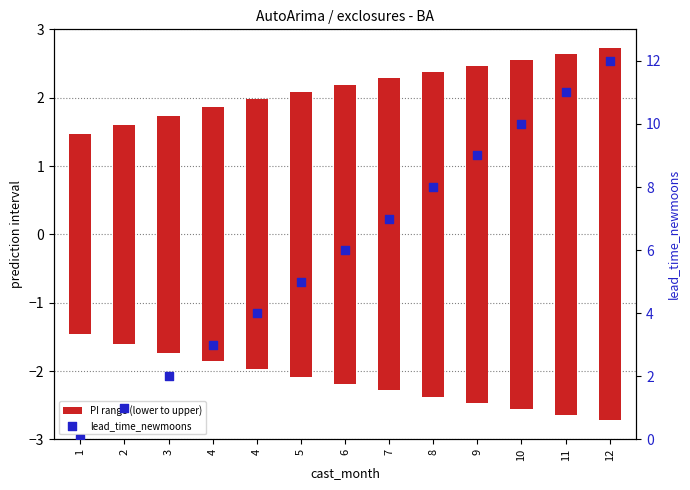

Which series reaches the minimum Y coordinate?

lead_time_newmoons